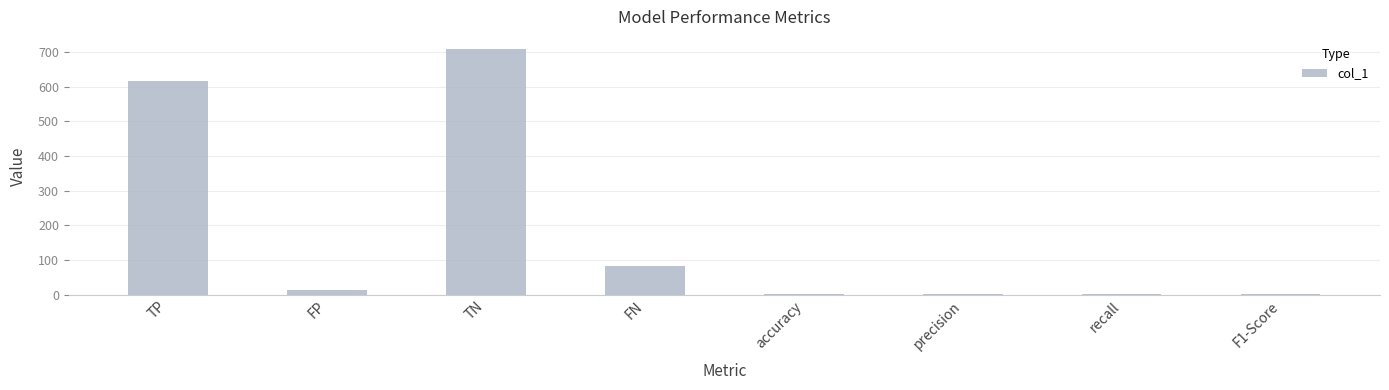

What is the sum of all values?

1423.7